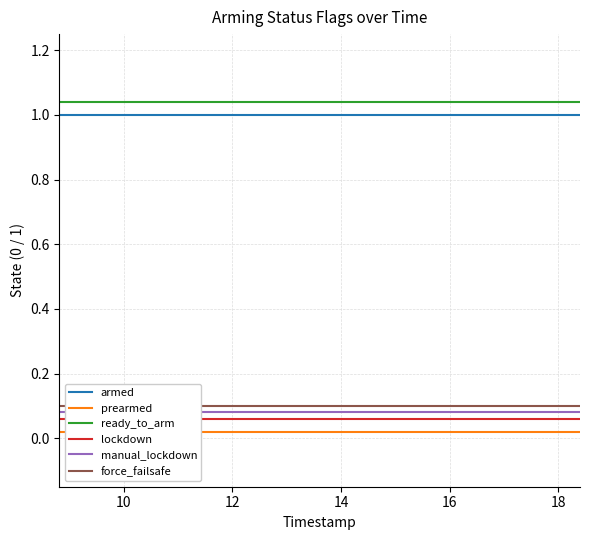

True or false: force_failsafe has more than 1 interior local peaks.

False